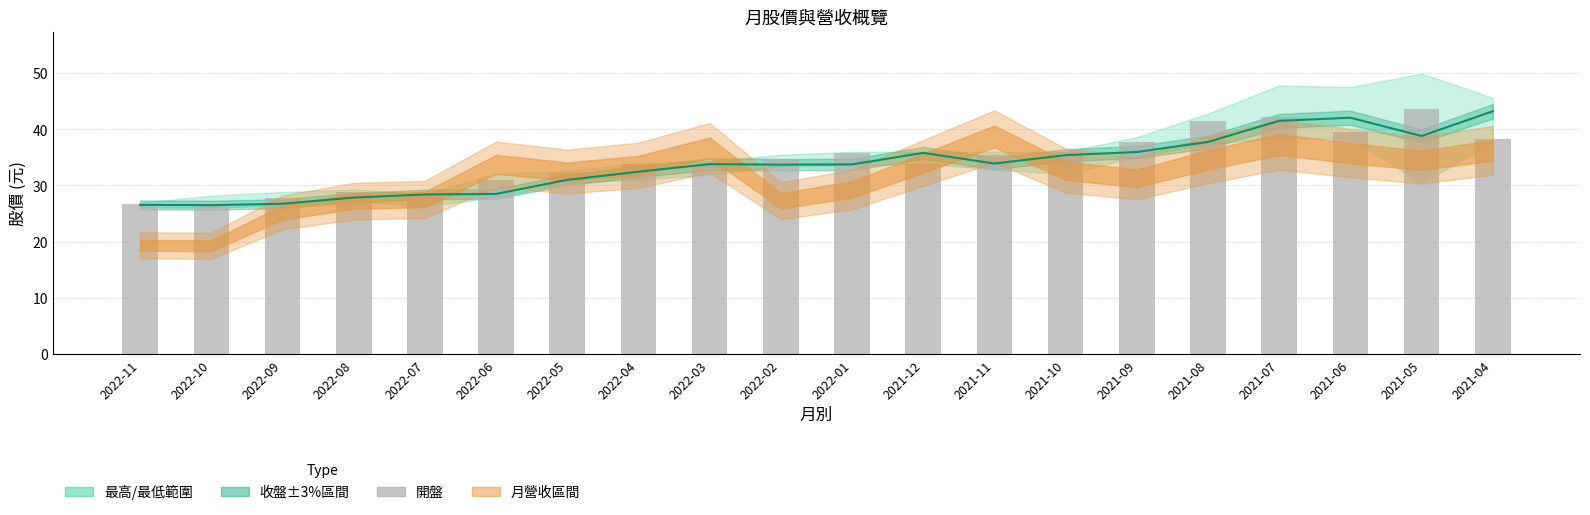

What is the label of the 13th bar from the right?

2022-04